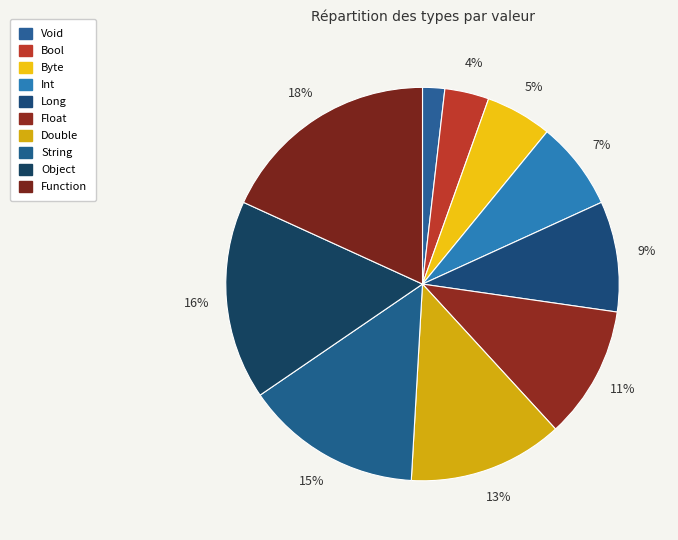

How many segments does this pie chart have?

10